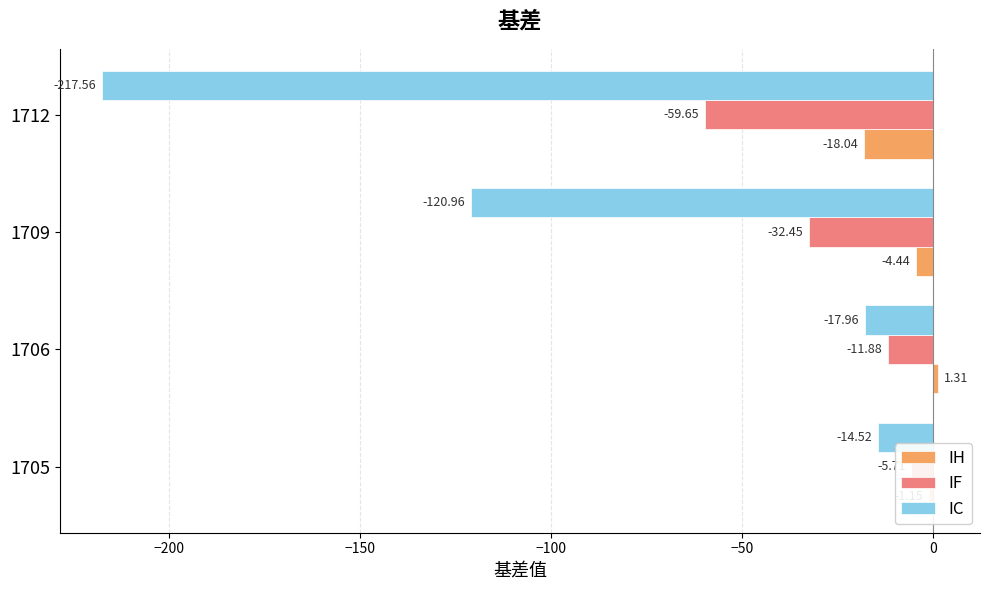

What is the approximate value of IF at 1709?

-32.4